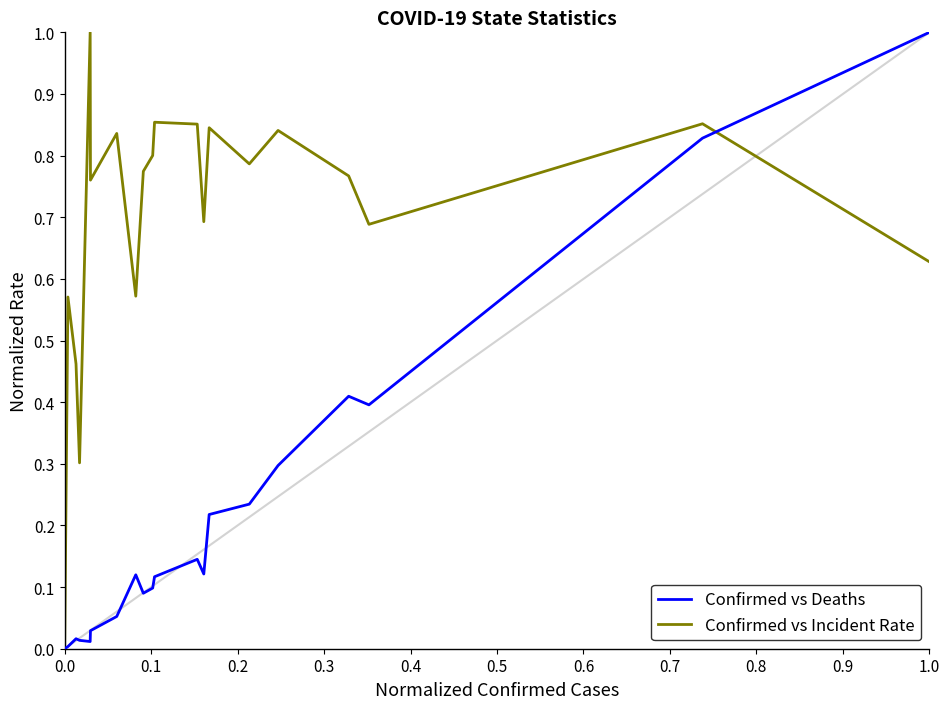

List the series in order of their overall mean, highest first.

Confirmed vs Incident Rate, Confirmed vs Deaths